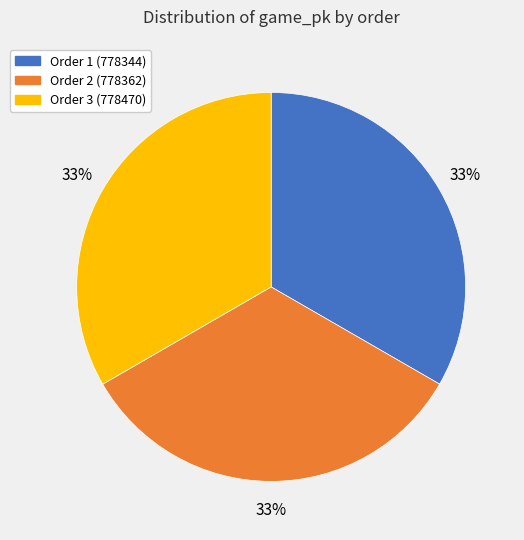

To the nearest percent, what portion does Order 2 (778362) represent?

33%